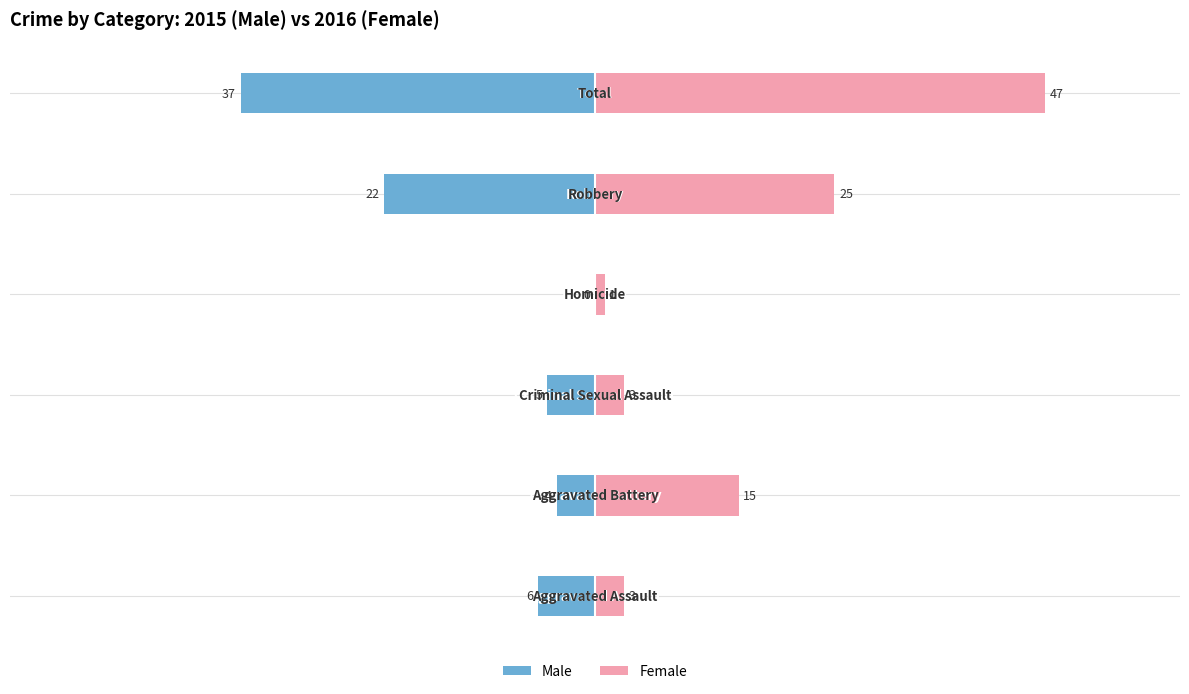

List the series in order of their peak value, highest first.

Female, Male